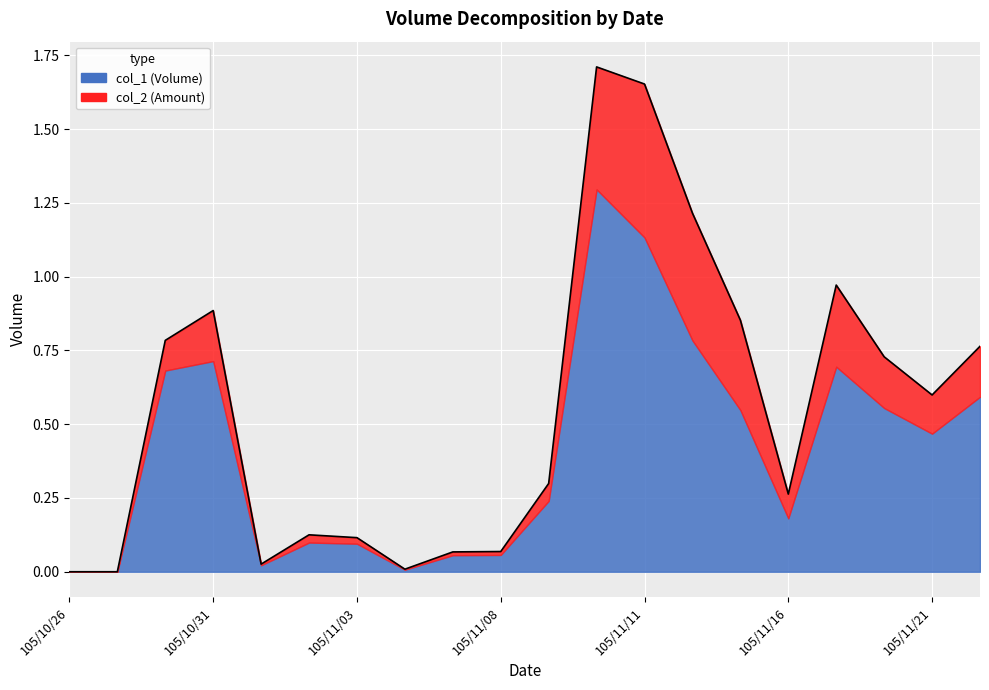

Where is the first local maximum?

105/10/31